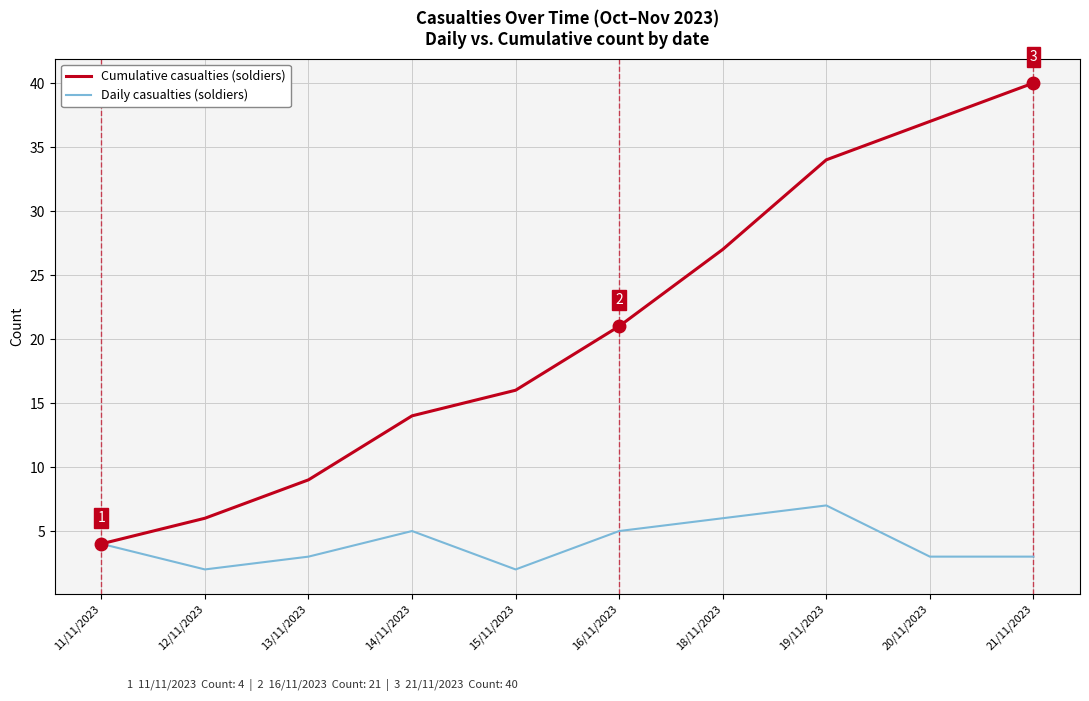

Rank the series by their maximum value, from lowest to highest.

Daily casualties (soldiers), Cumulative casualties (soldiers)